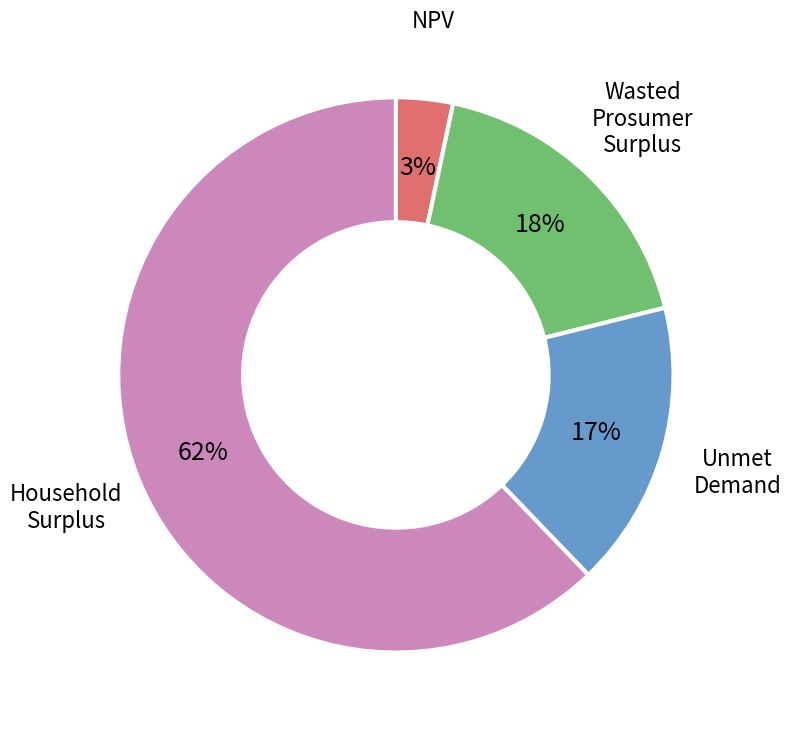

To the nearest percent, what is the difference between the largest and smallest slice percentages?

59%